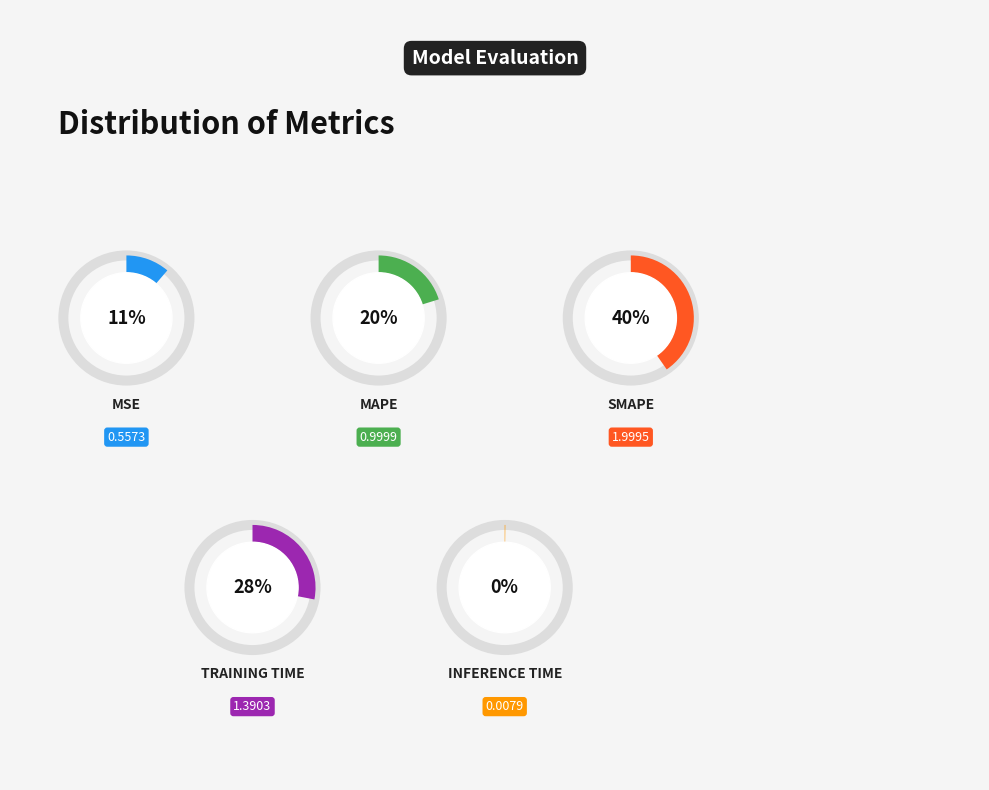

Is there a majority slice in this chart?

No